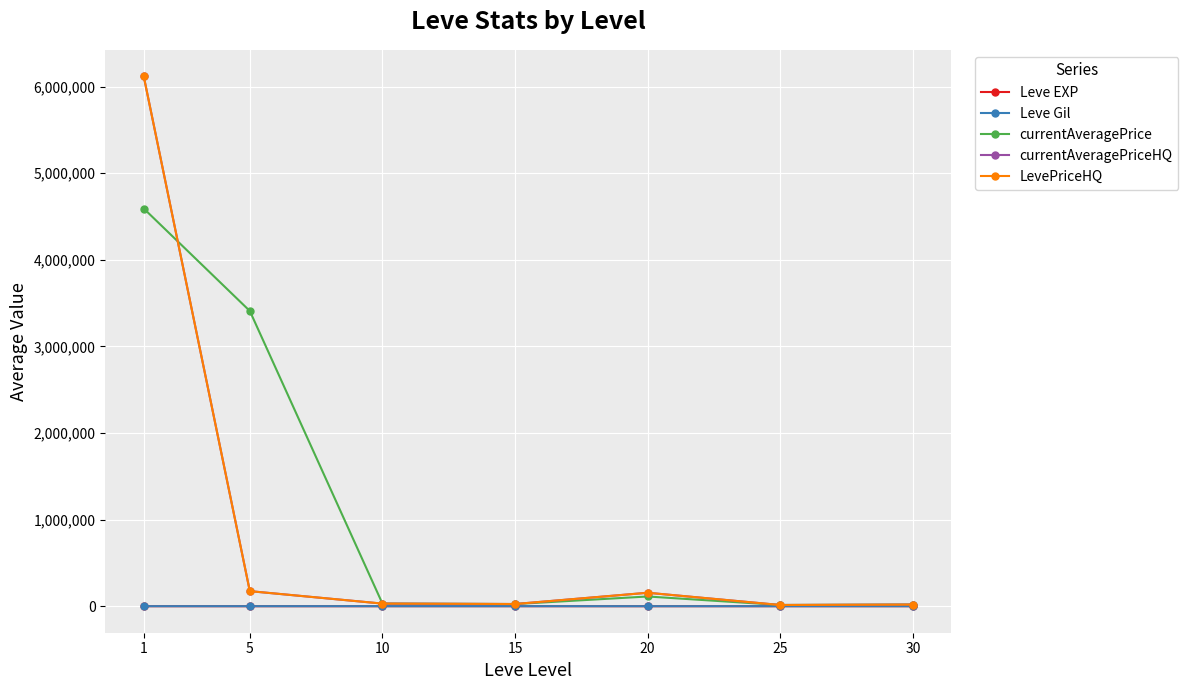

What is the difference between the highest and lowest values at 15?

25459.7